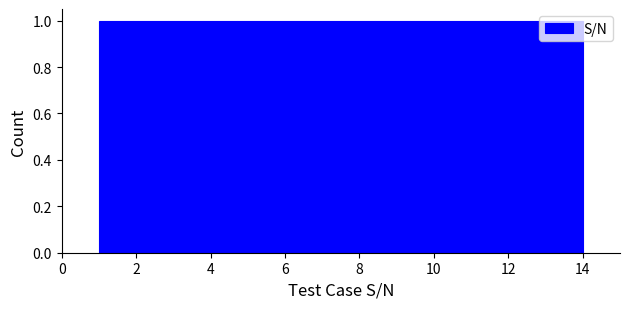

How tall is the bar that spans 2.0 to 2.8 on the x-axis? Neither the bar edges nor the heights are printed on the chart, so give them approximately, as read against the axes.

1